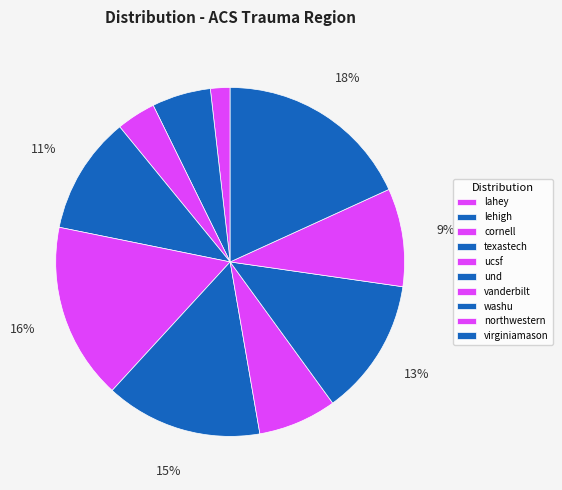

True or false: und accounts for 28% of the total.

False